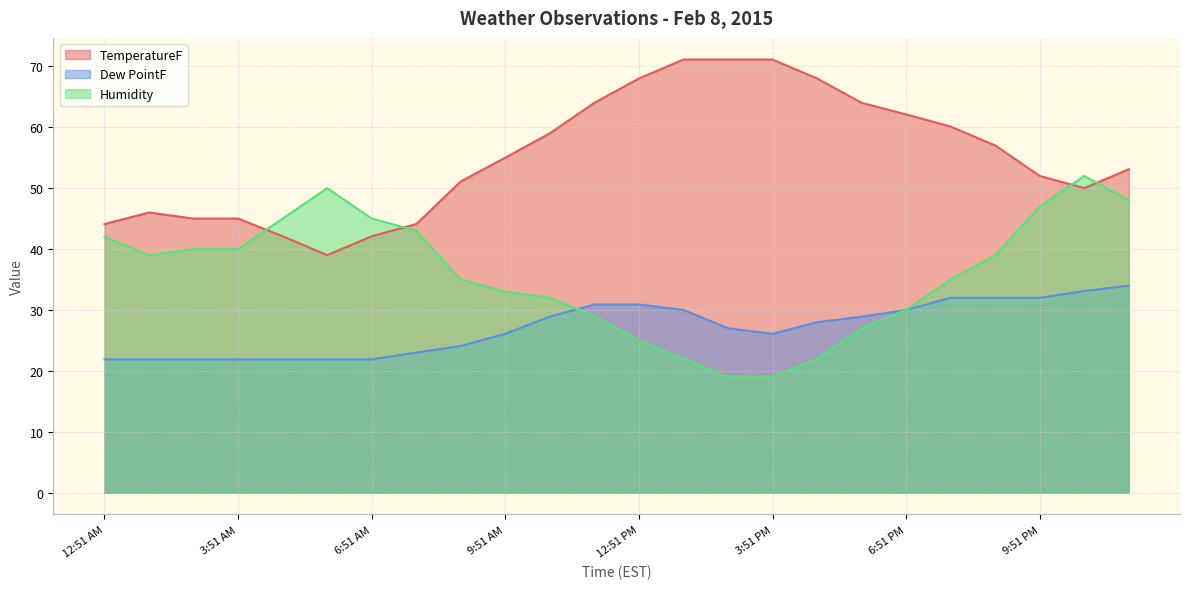

Where does the Dew PointF series first go above 28?

10:51 AM